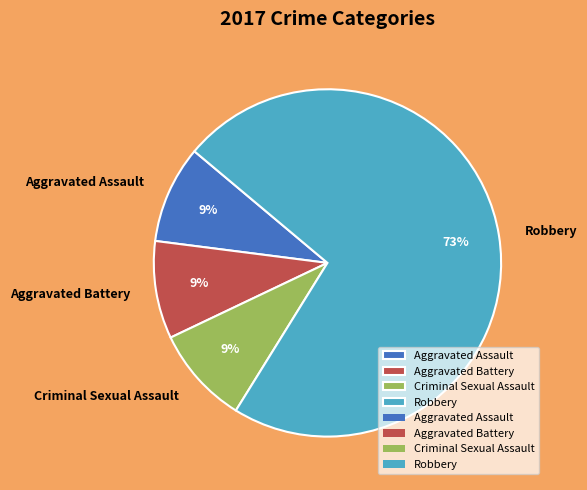

The Criminal Sexual Assault slice represents 3% of the pie. True or false?

False